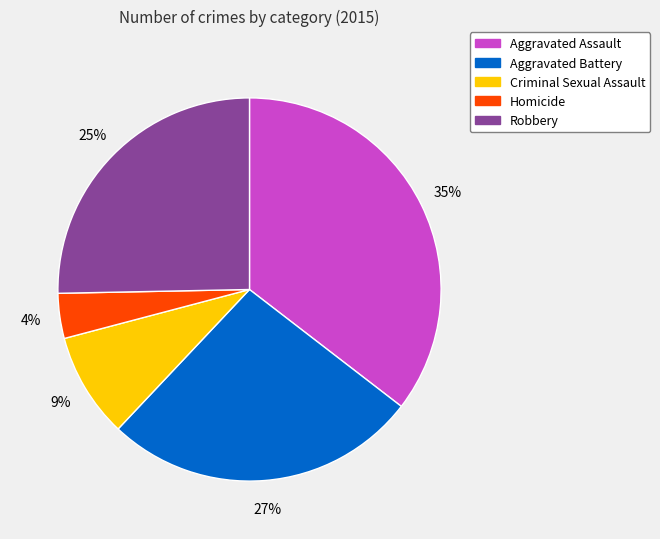

What percentage is the Robbery slice, to the nearest percent?

25%